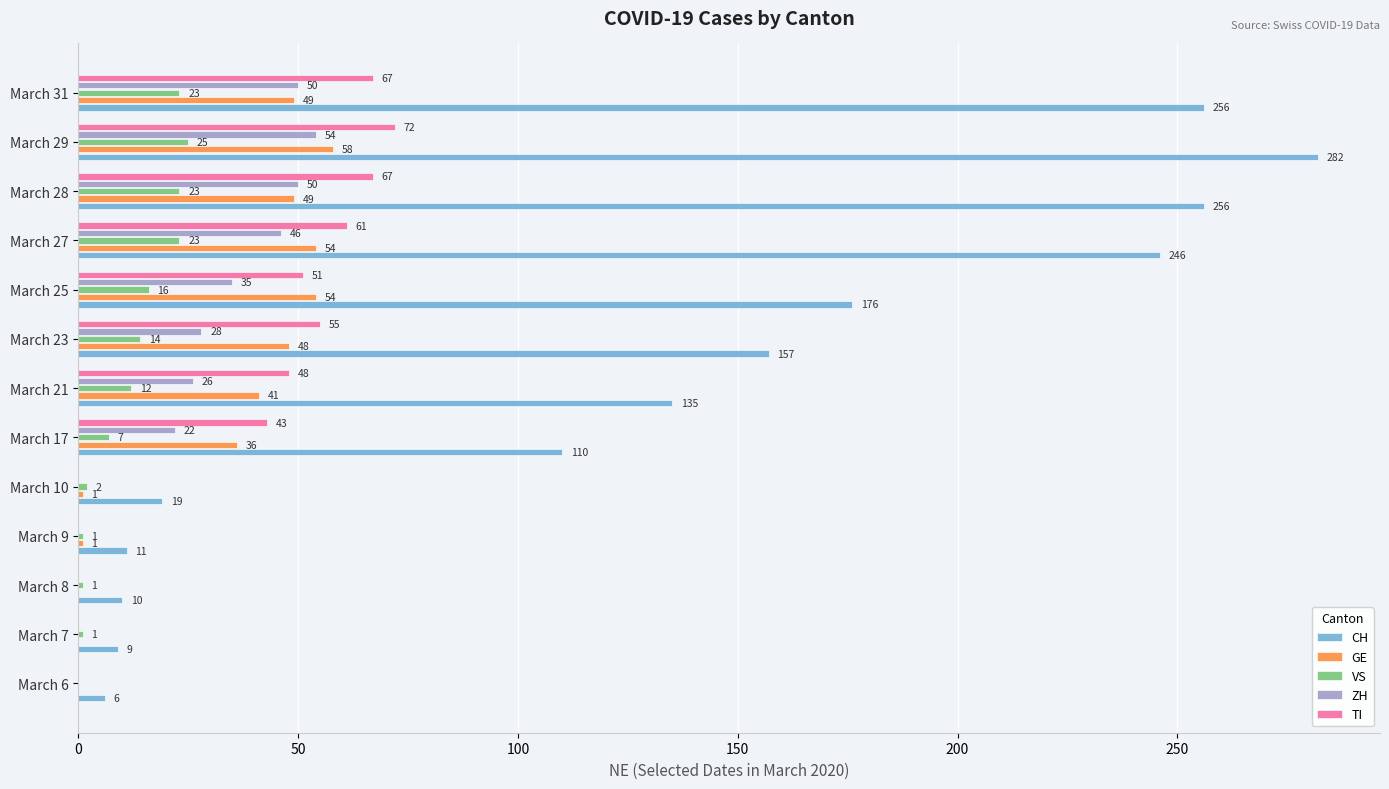

Is the value of ZH at March 6 greater than the value of CH at March 8?

No